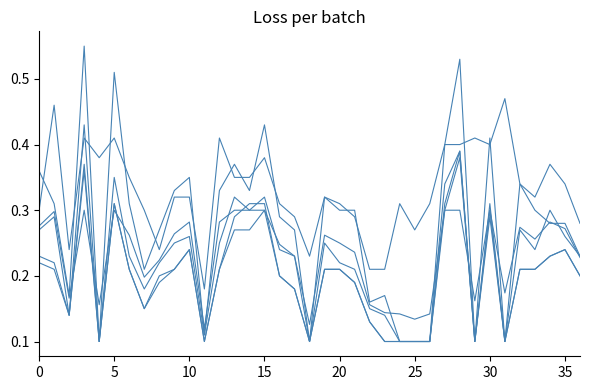

The evi series shows 0.1 at 18. True or false?

False